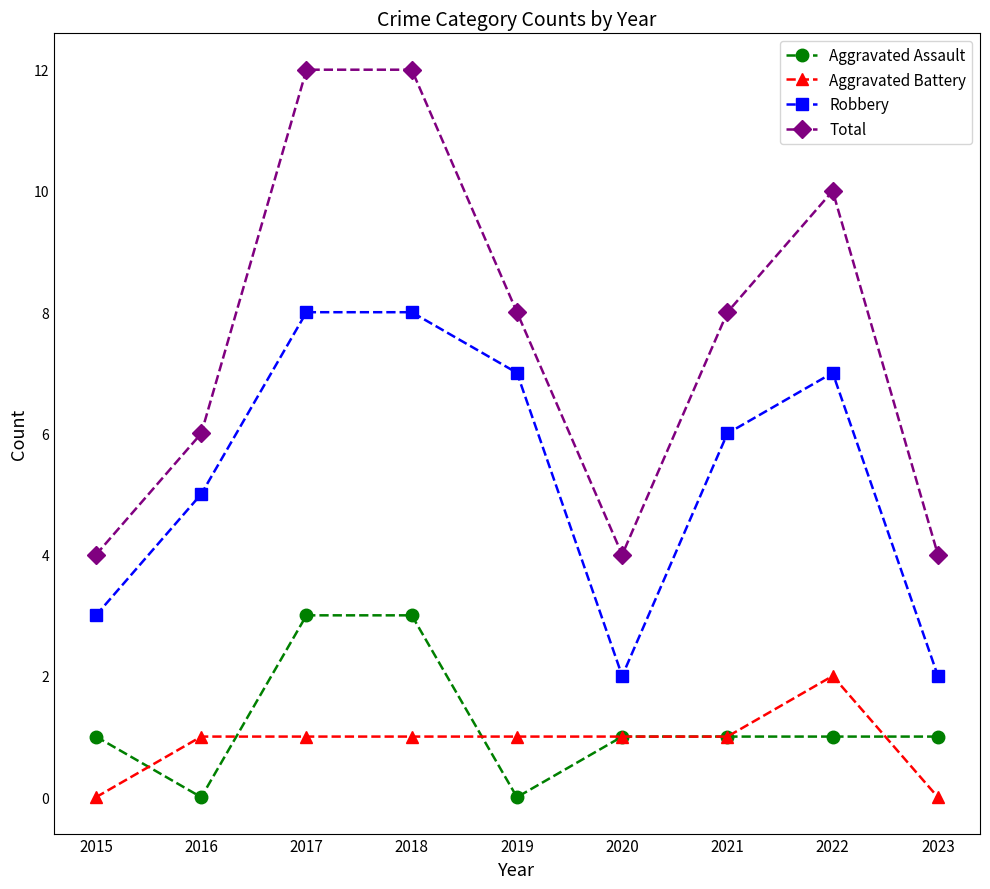

How many Aggravated Battery values are between 1 and 2?

7